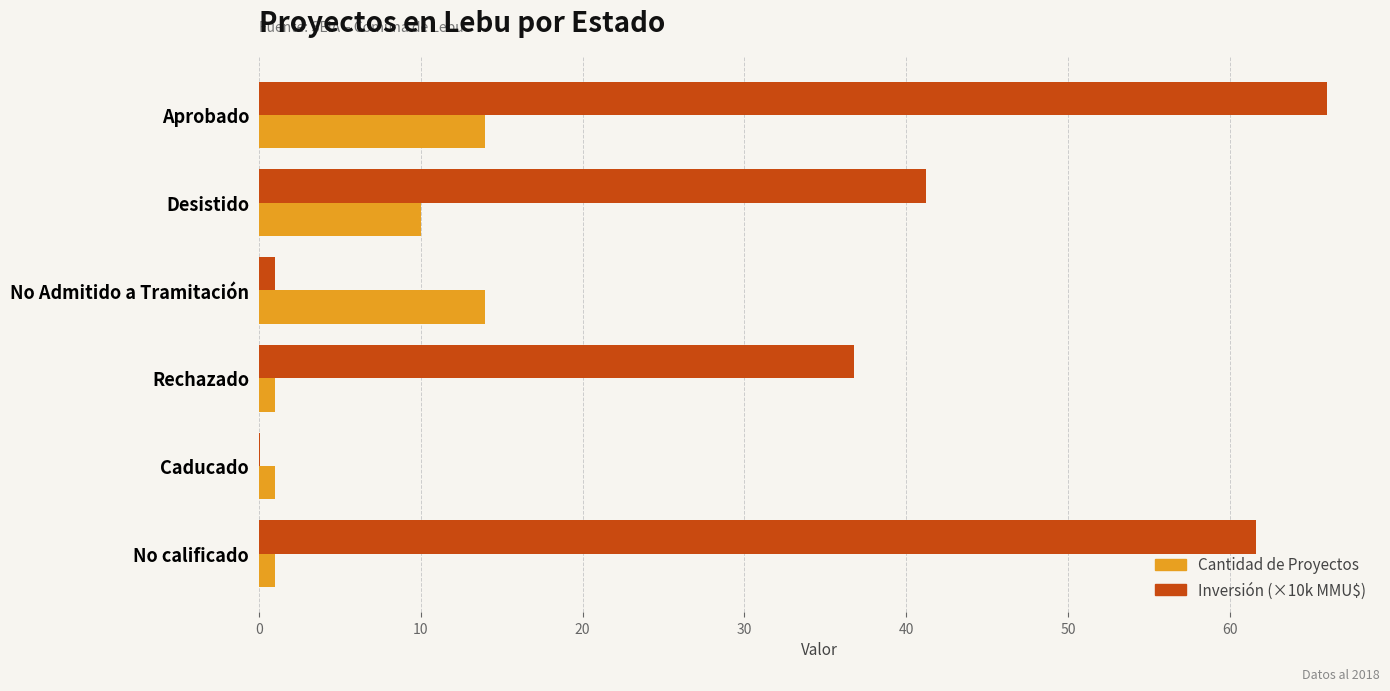

Which category has the highest value in the Inversión (×10k MMU$) series?

Aprobado